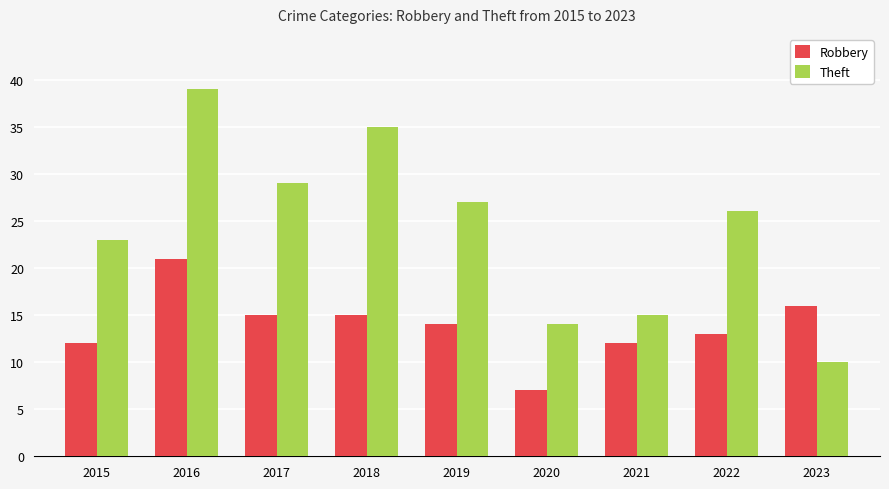

What is the total value across all series at 2016?

60